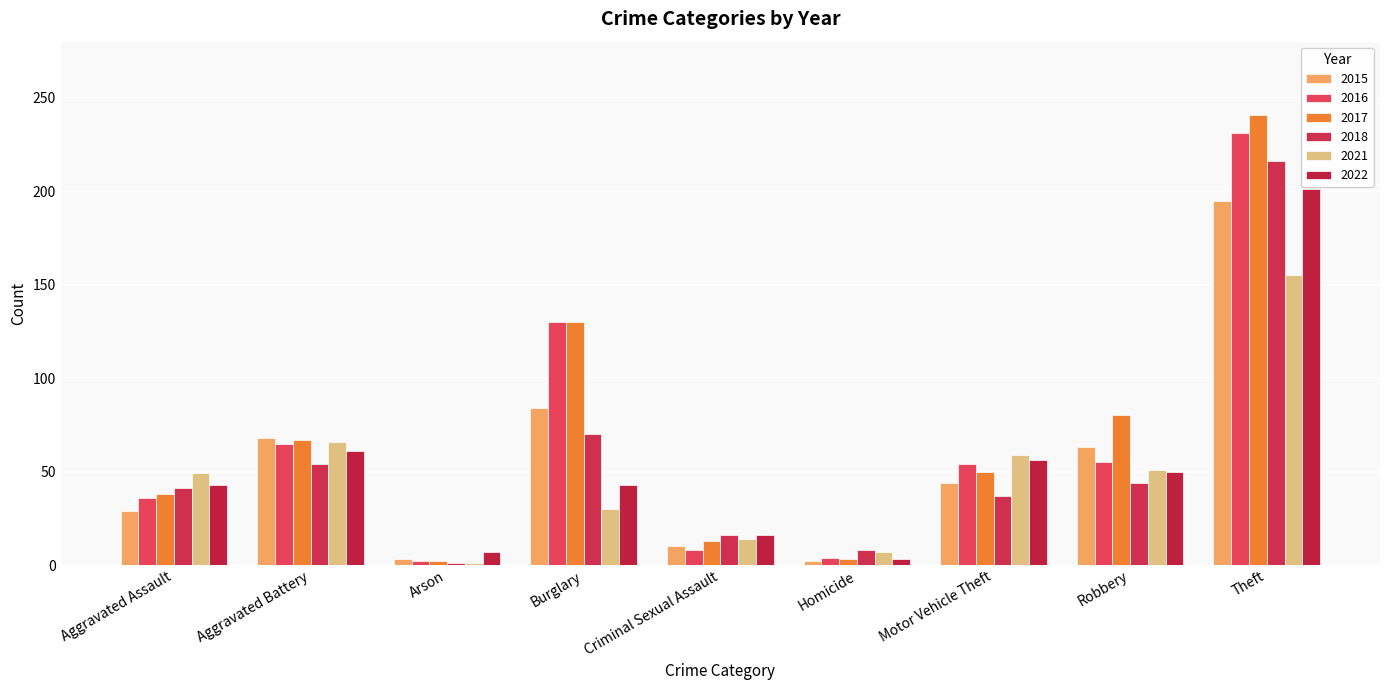

How many data points does each series have?

9